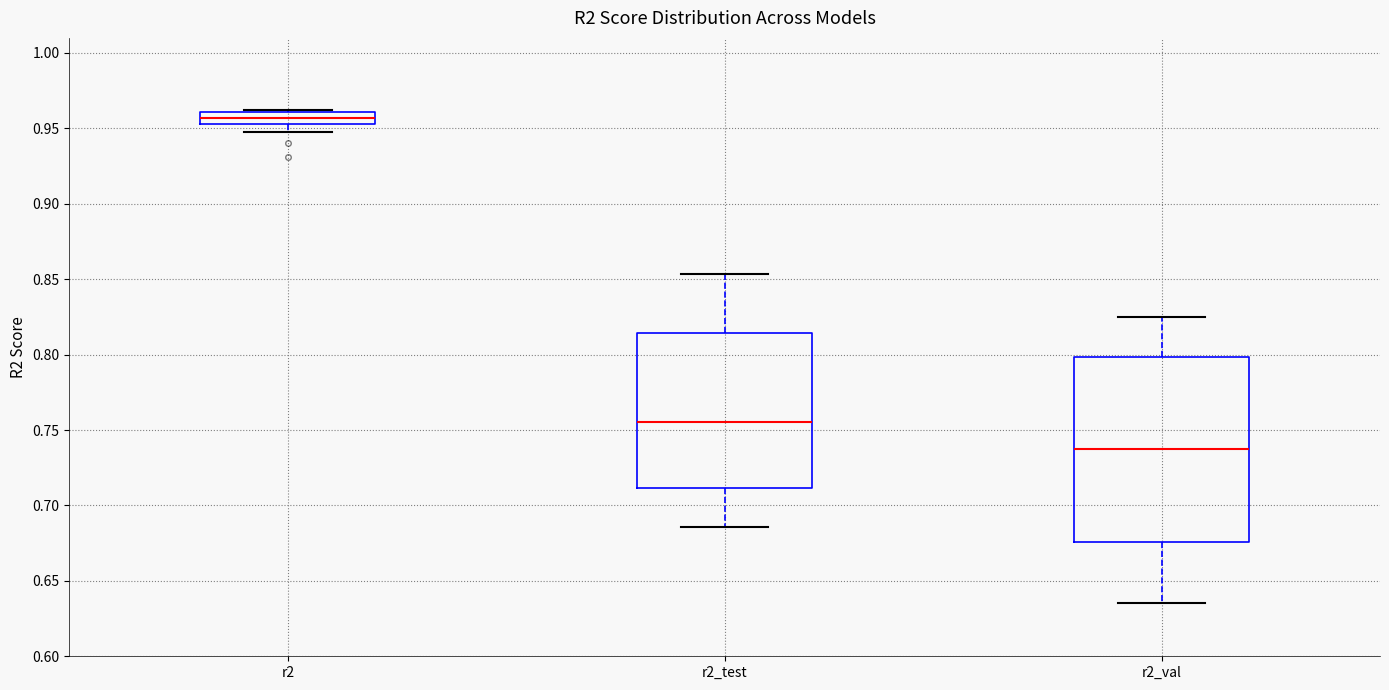

Where is the lower edge of the box for r2 on the y-axis? The values are not printed on the chart, so give them approximately, as read against the axis.

0.955